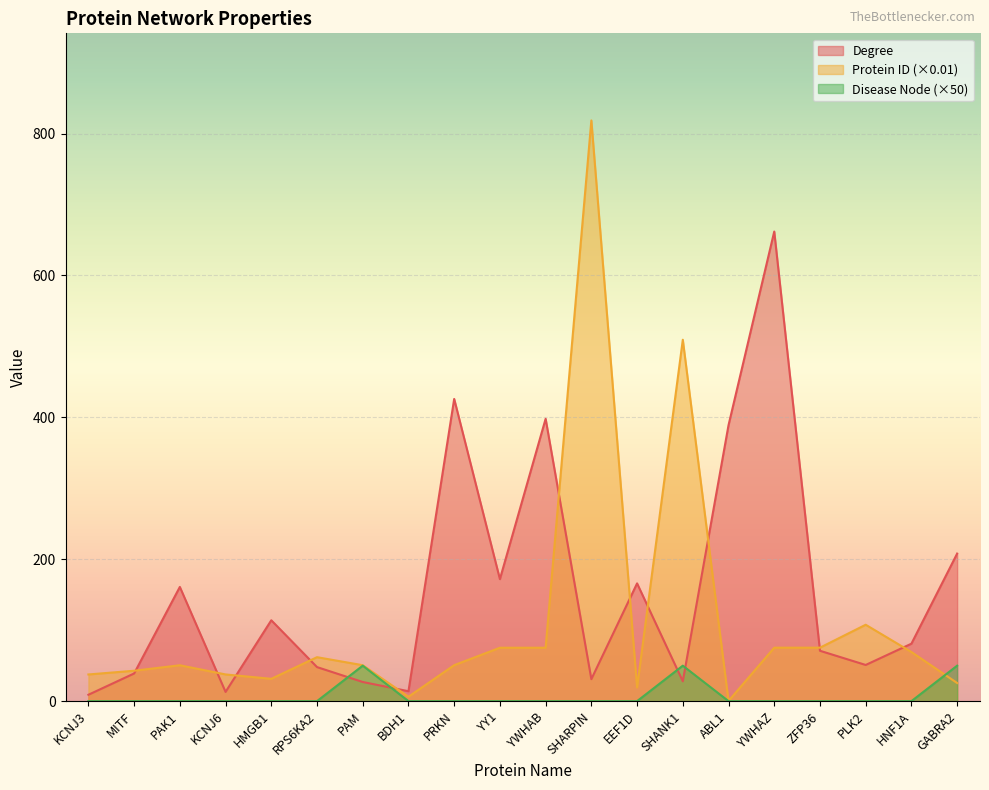

At which label does Disease Node reach its minimum?

KCNJ3